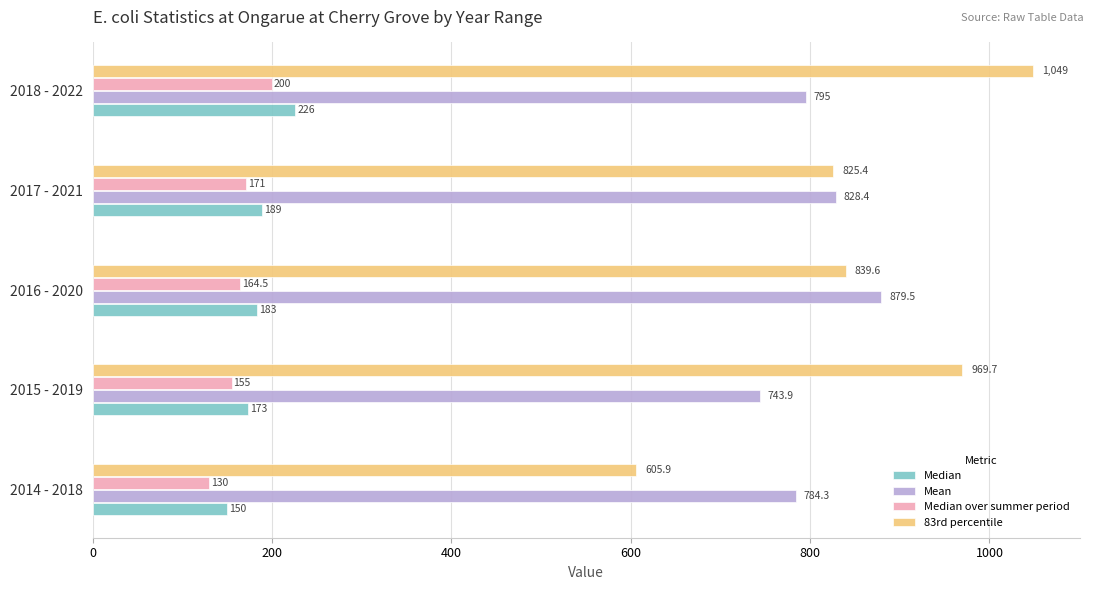

What is the minimum value shown in the chart?

130.0